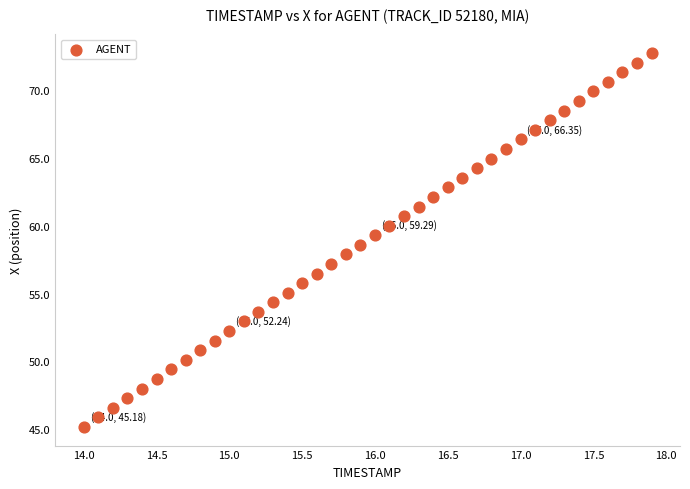

What is the range of X values (max minus min)?

3.9